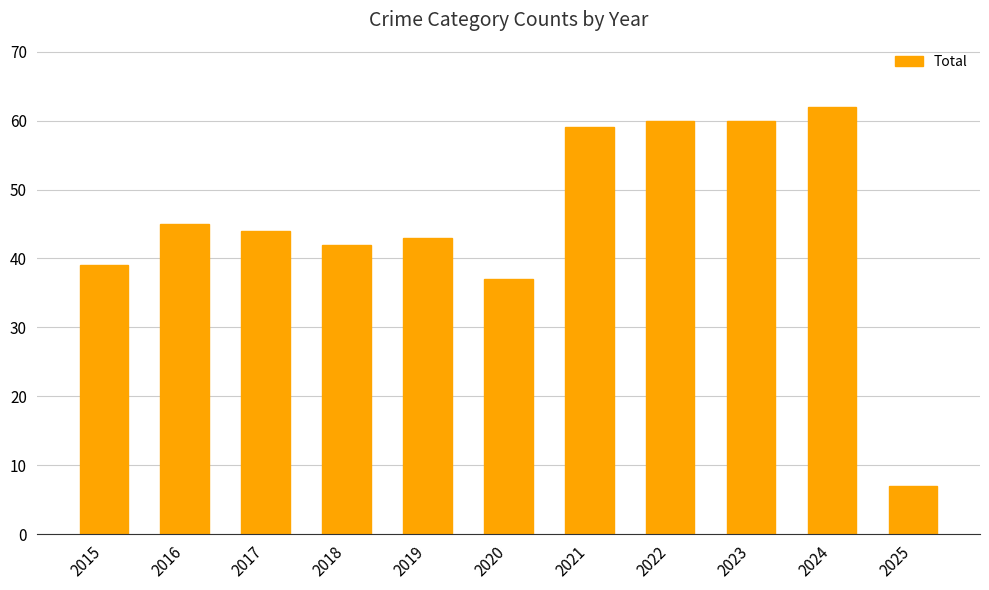

What is the value of the 7th bar from the left?

59